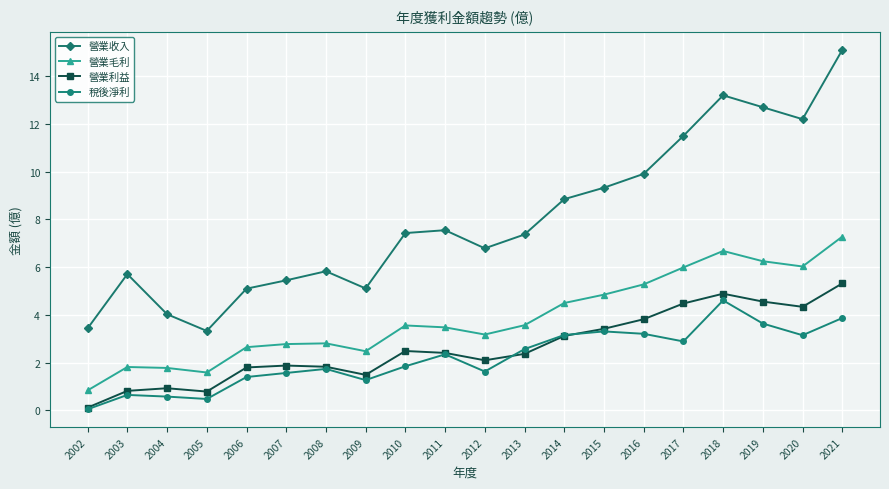

At which category does 營業收入 reach its first local peak?

2003